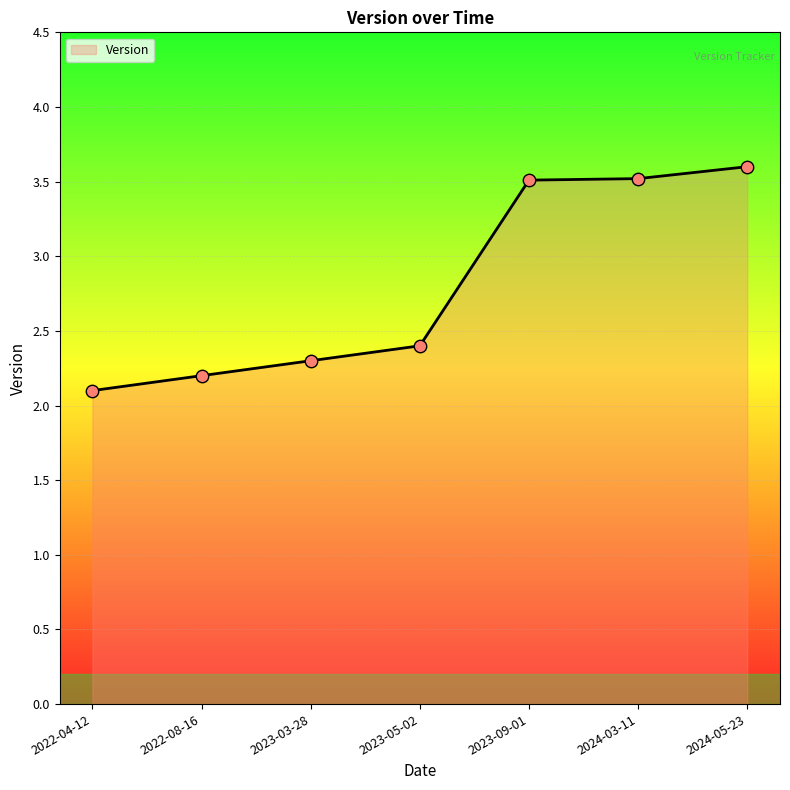

What is the change in value from 2022-04-12 to 2022-08-16?

+0.1